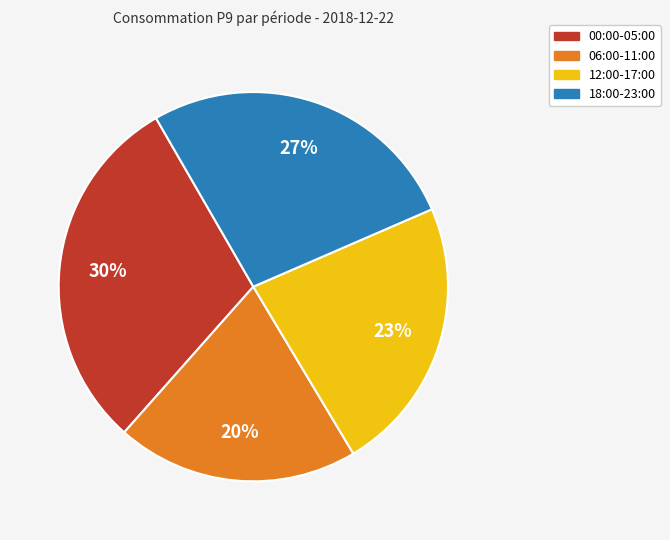

To the nearest percent, what is the difference between the largest and smallest slice percentages?

10%